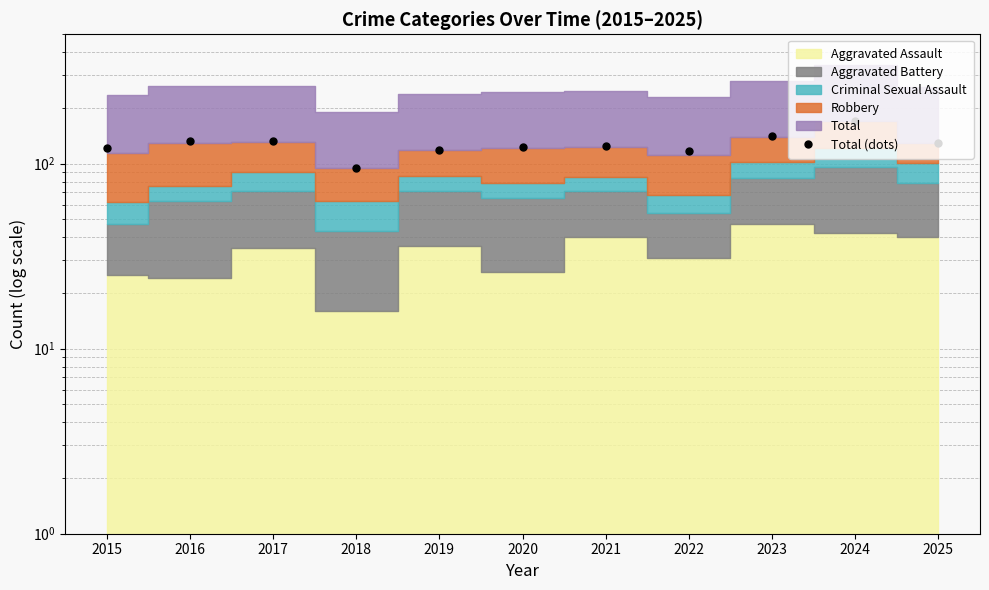

Approximately how many times larger is the value at 2025 compared to 2016?

1.0